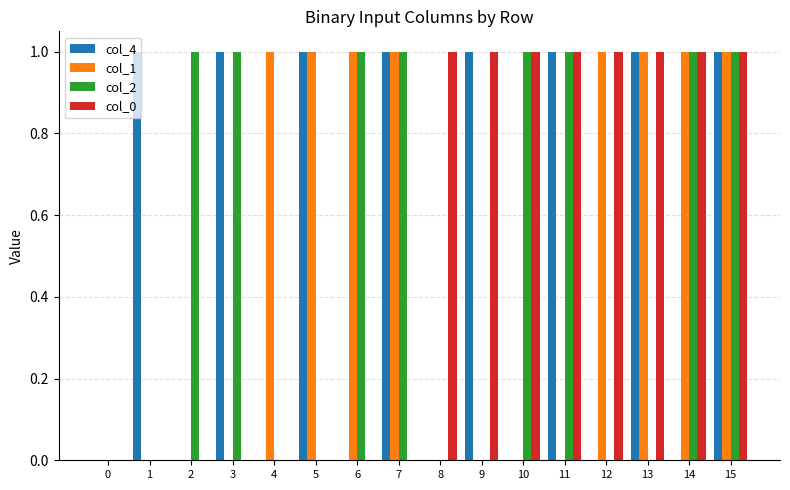

How many groups of bars are there?

16